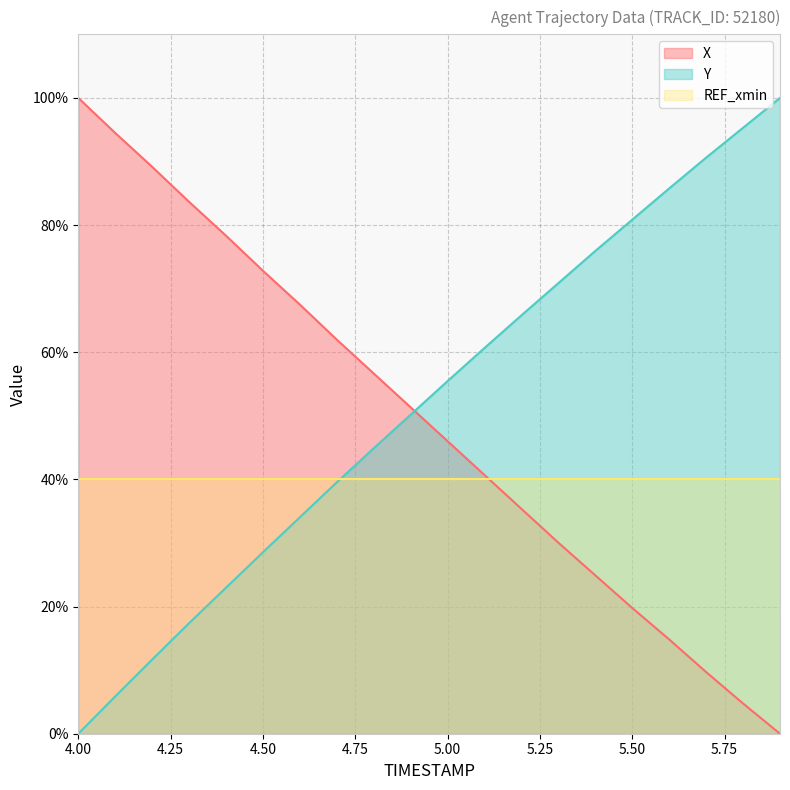

What is the sum of all X values?

981.9